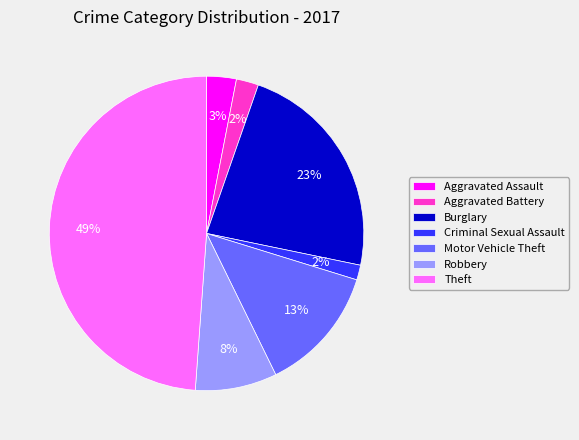

Is there a majority slice in this chart?

No